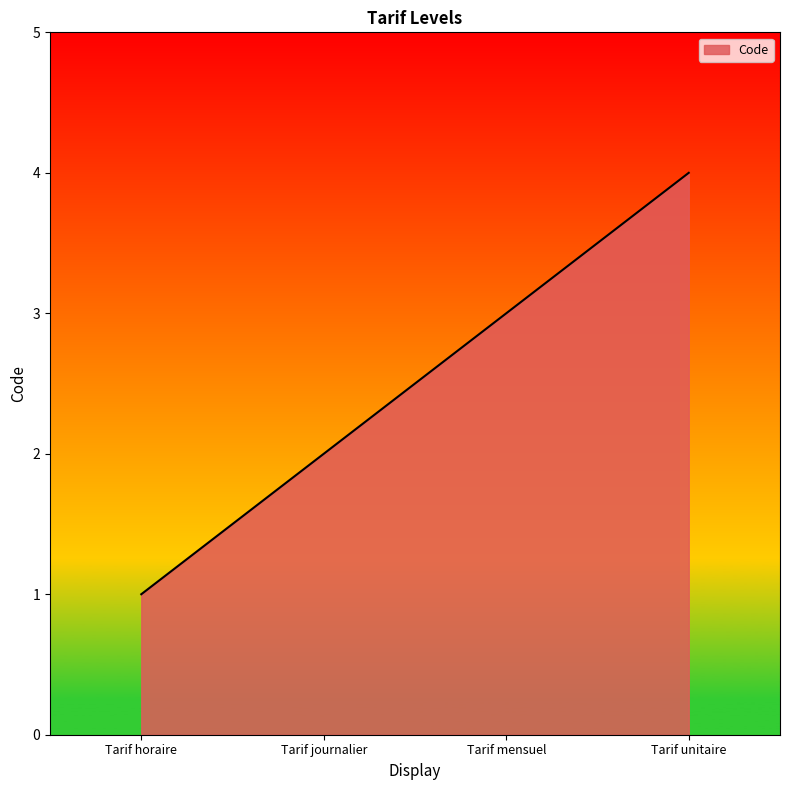

What is the maximum value shown in the chart?

4